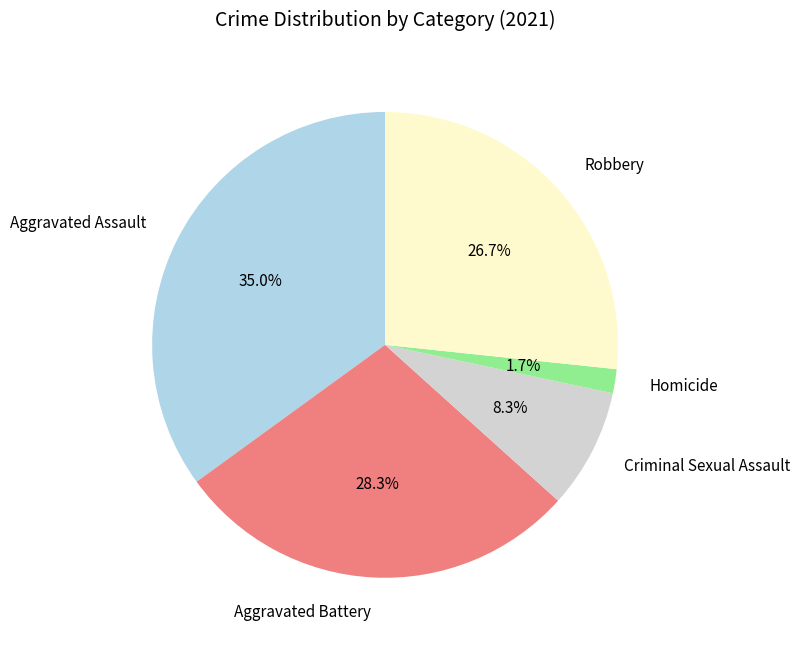

To the nearest percent, what is the difference between the largest and smallest slice percentages?

33%